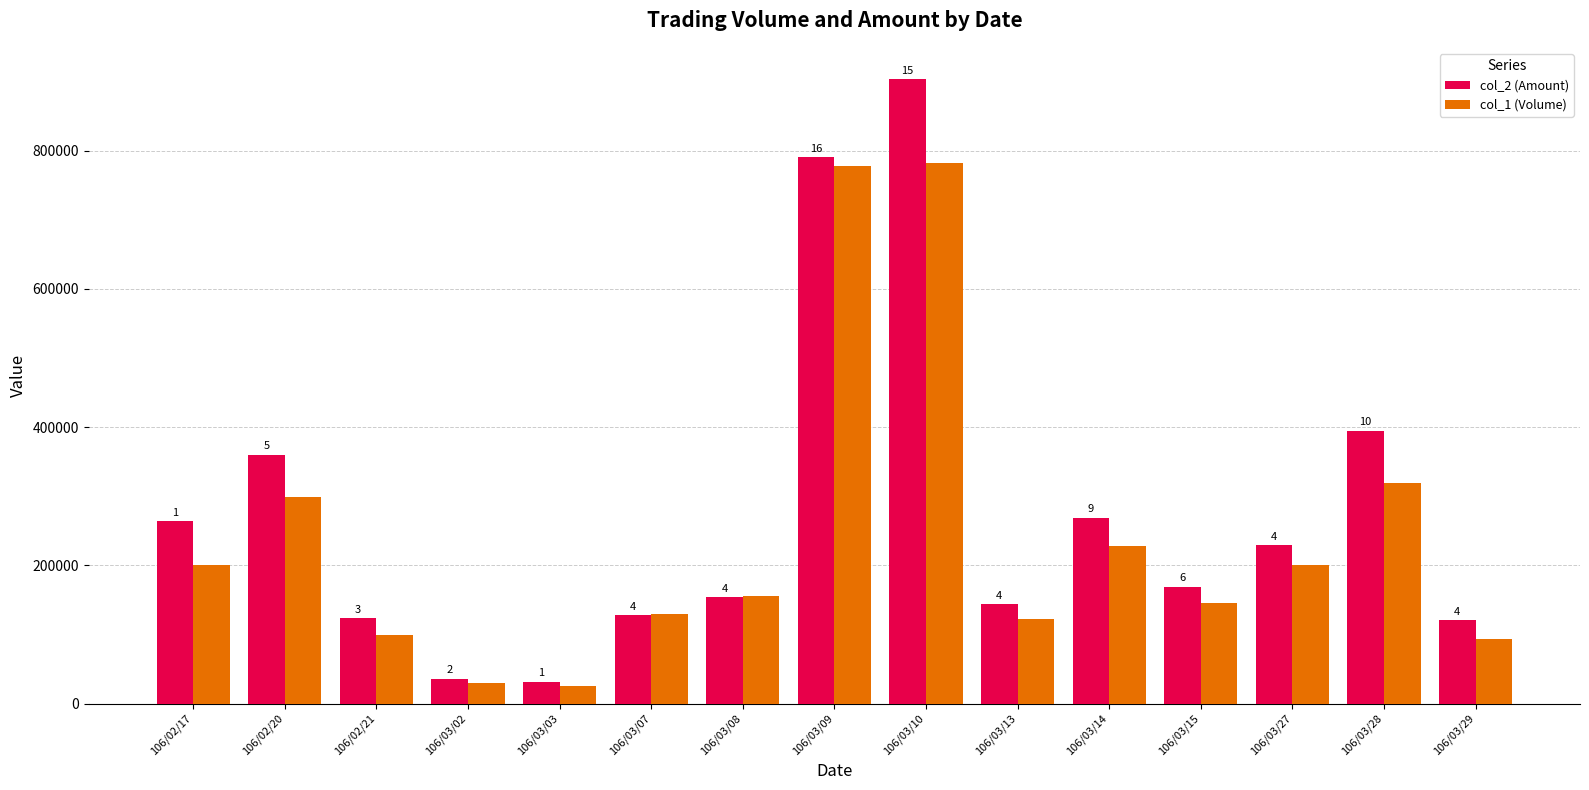

What is the sum of all col_2 (Amount) values?

4116450